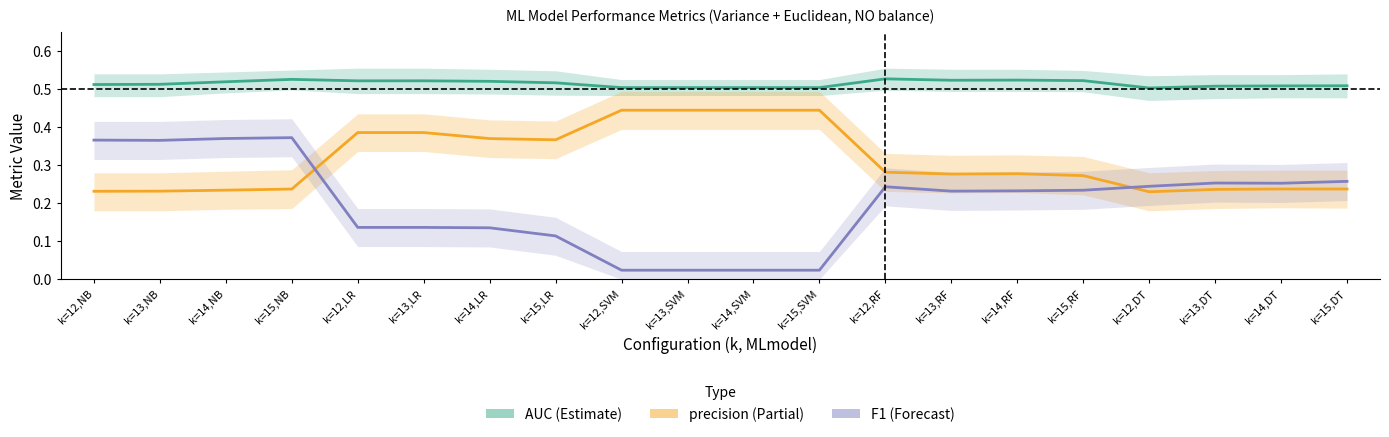

Rank the series at k=12,RF from lowest to highest value.

F1, precision, AUC